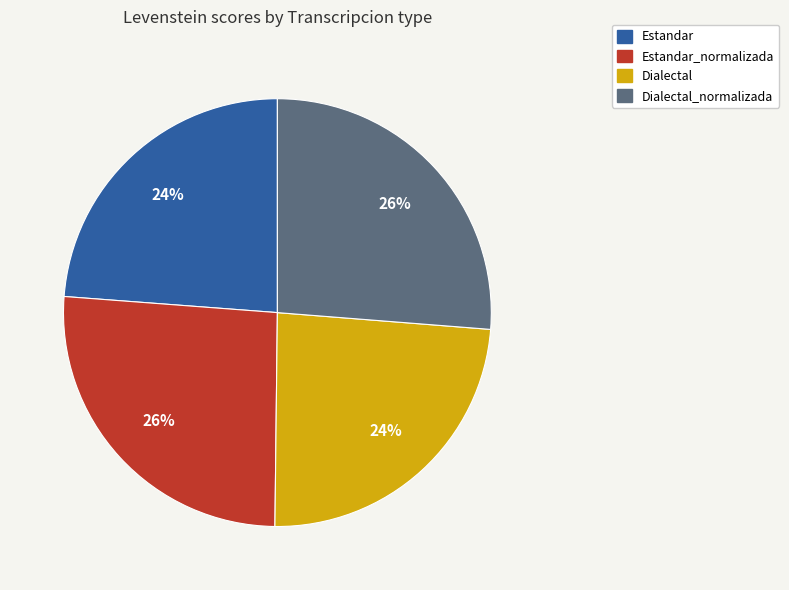

Is the sum of Estandar_normalizada and Dialectal_normalizada greater than half?

Yes